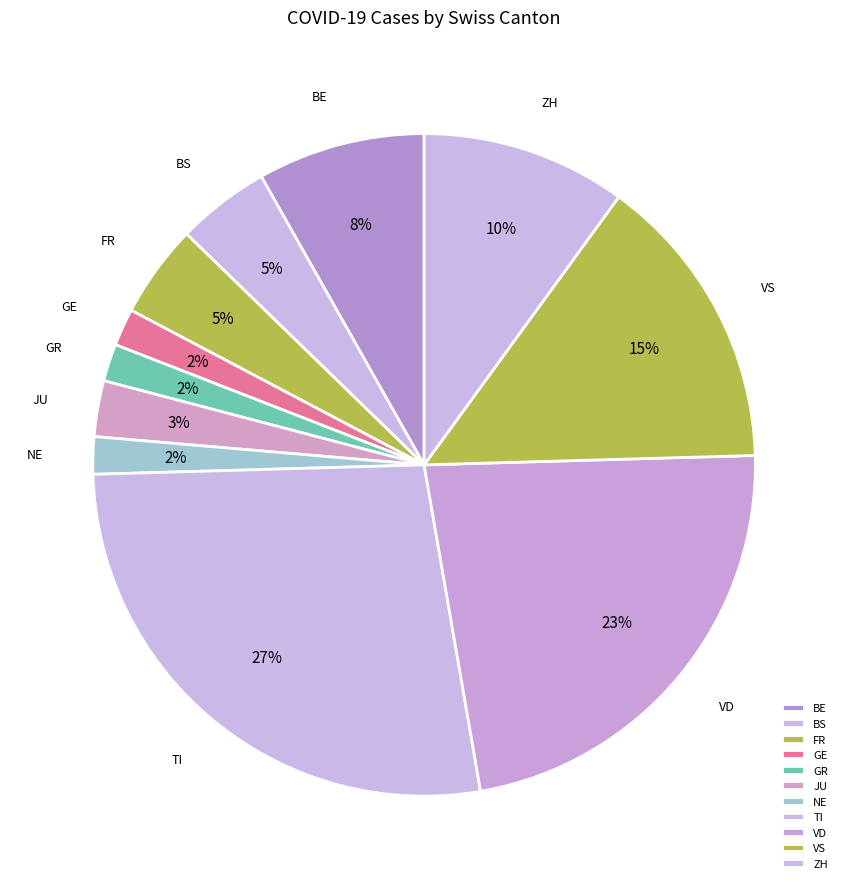

To the nearest percent, what is the difference between the GR and FR slice percentages?

3%